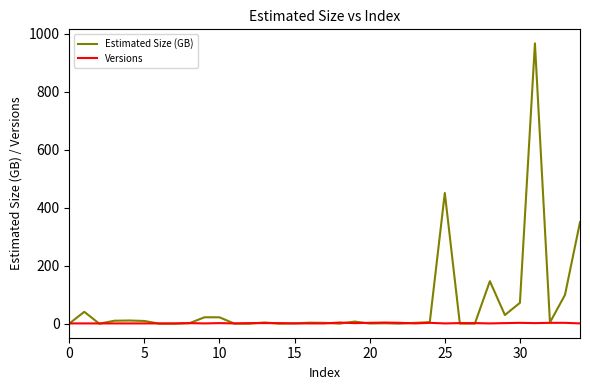

List the series in order of their overall mean, highest first.

Estimated Size (GB), Versions